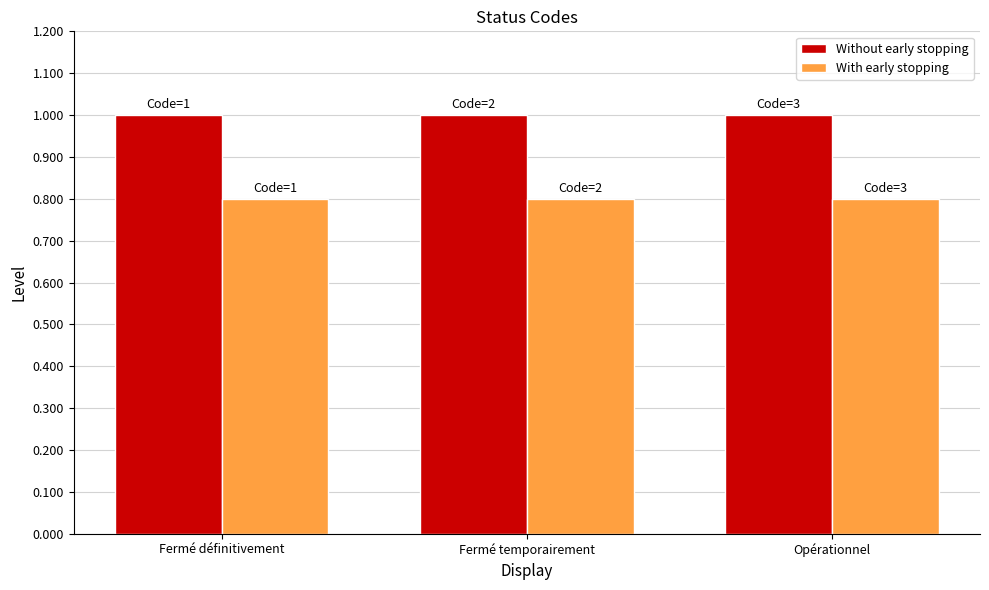

What is the label of the 3rd bar from the right?

Fermé définitivement